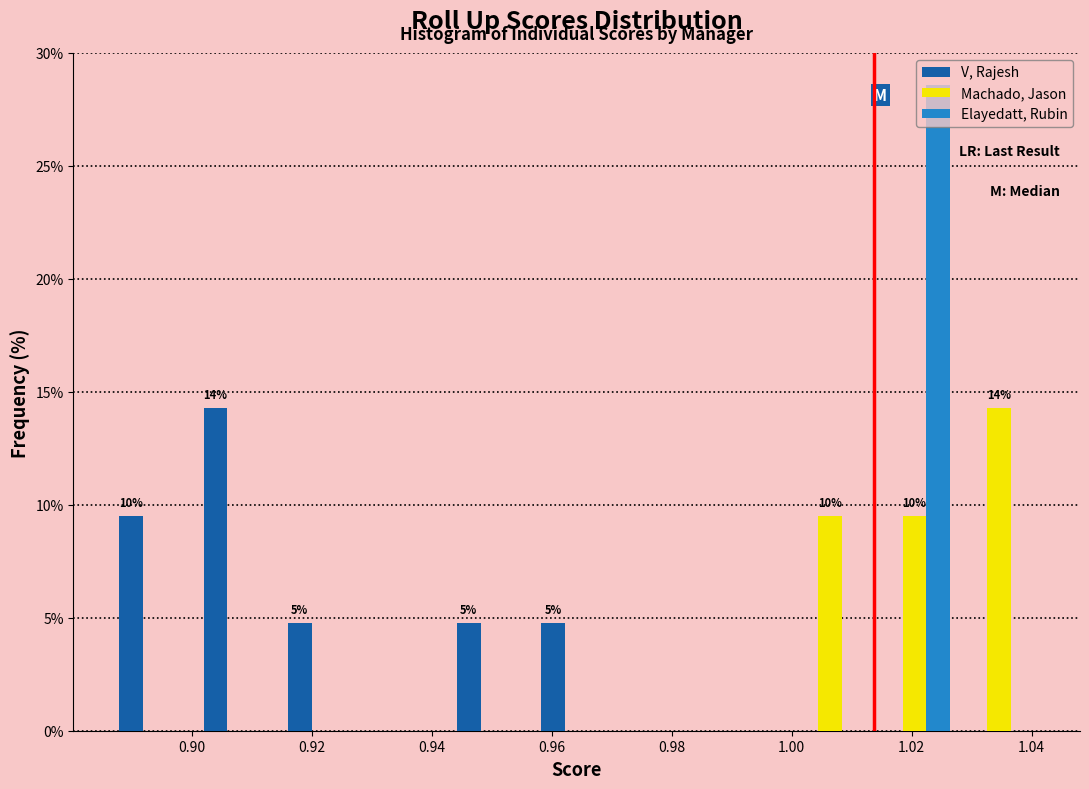

In the Elayedatt, Rubin series, which range on the x-axis has the tallest bar?

1.014 to 1.028